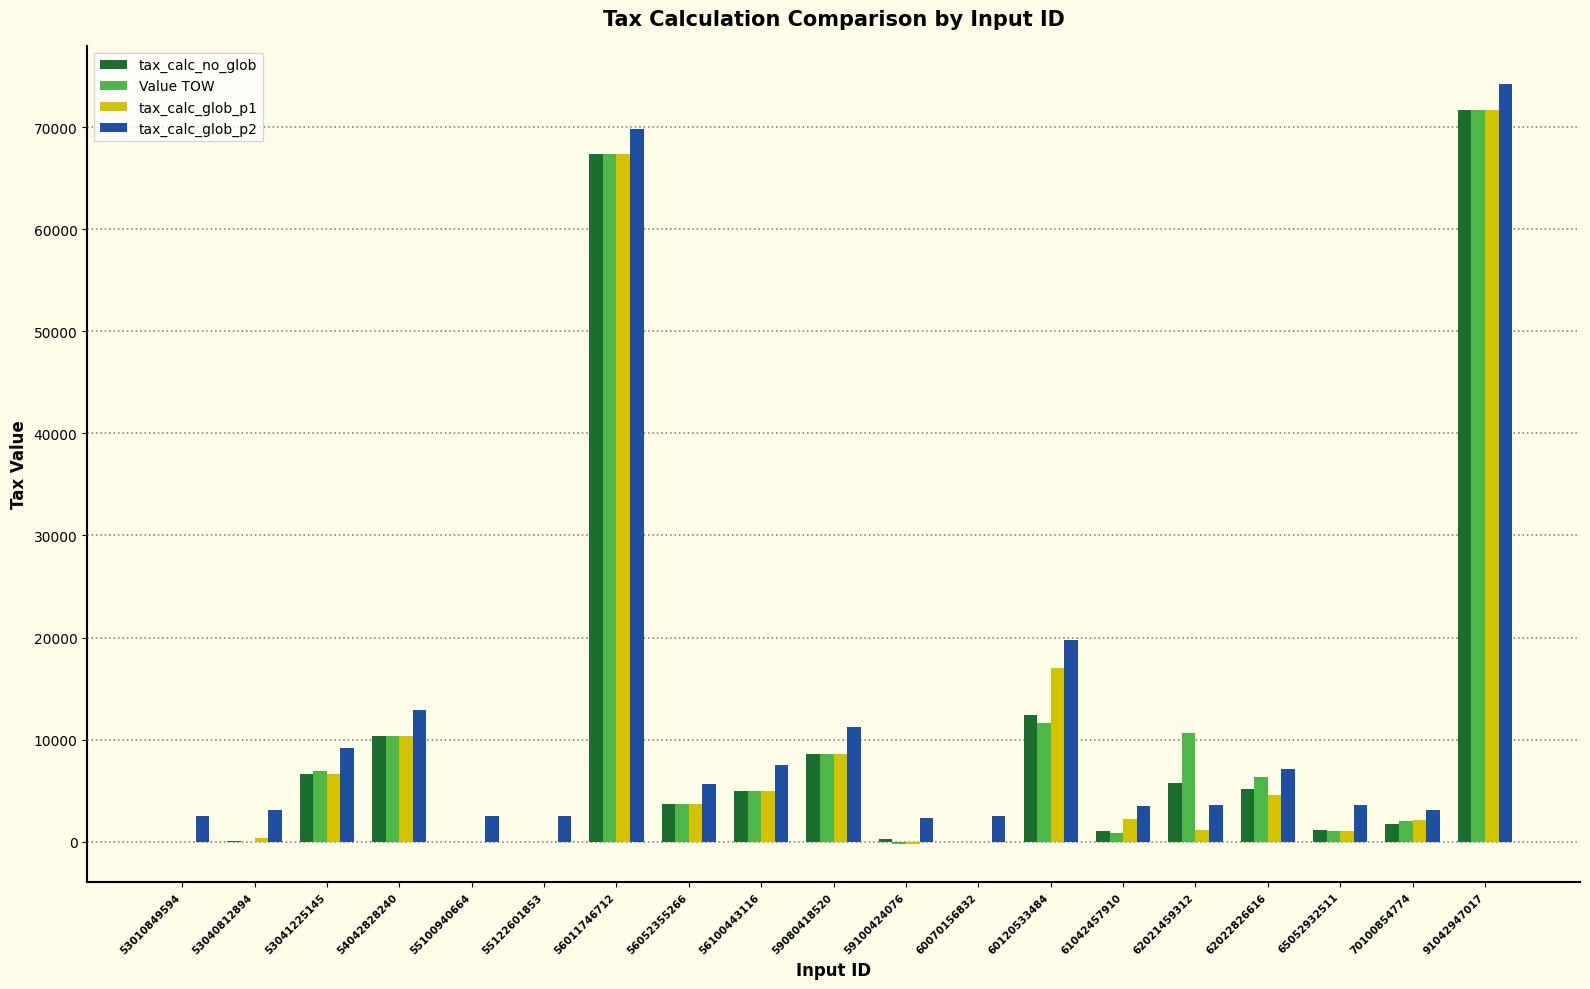

Which label corresponds to the largest value in the chart?

91042947017